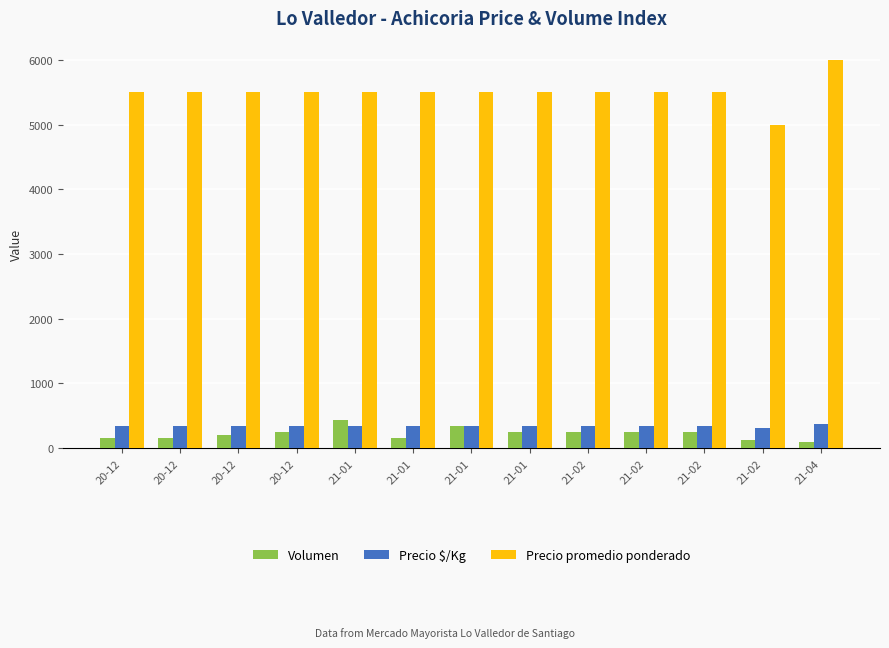

True or false: Precio $/Kg has a value of 139 at 21-02.

False